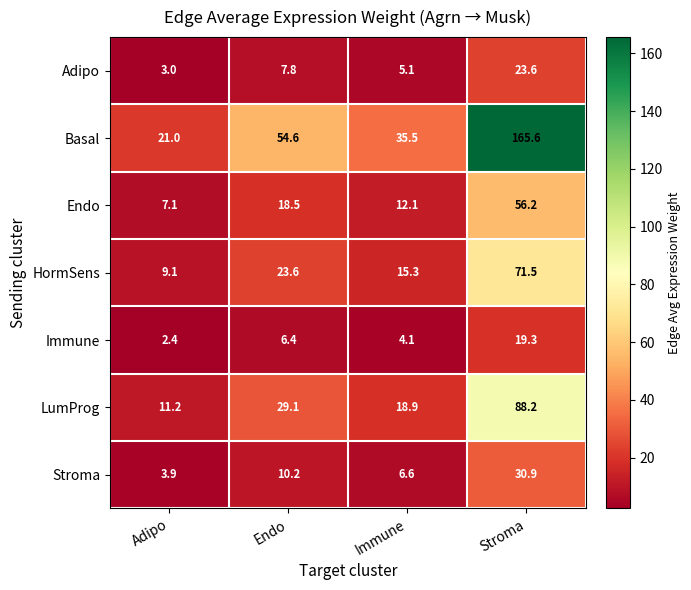

What is the greatest value displayed?

165.6